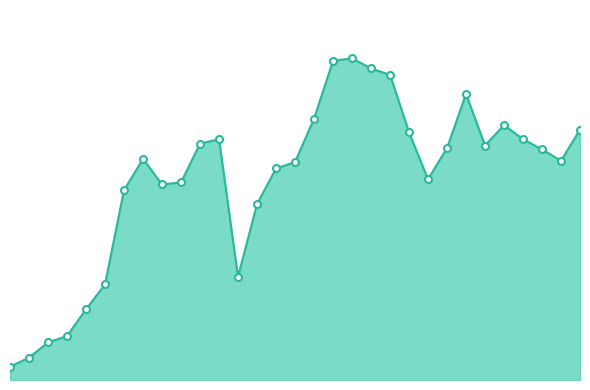

Reading left to right, extract all data points from this chart.

01/01=21	01/02=35	01/03=59	01/04=69	01/05=111	01/06=150	01/07=298	01/08=347	01/09=307	01/10=310	01/11=371	01/12=378	01/13=162	01/14=276	01/15=332	01/16=342	01/17=410	01/18=501	01/19=505	01/20=489	01/21=479	01/22=389	01/23=315	01/24=364	01/25=449	01/26=368	01/27=400	01/28=378	01/29=362	01/30=344	01/31=393